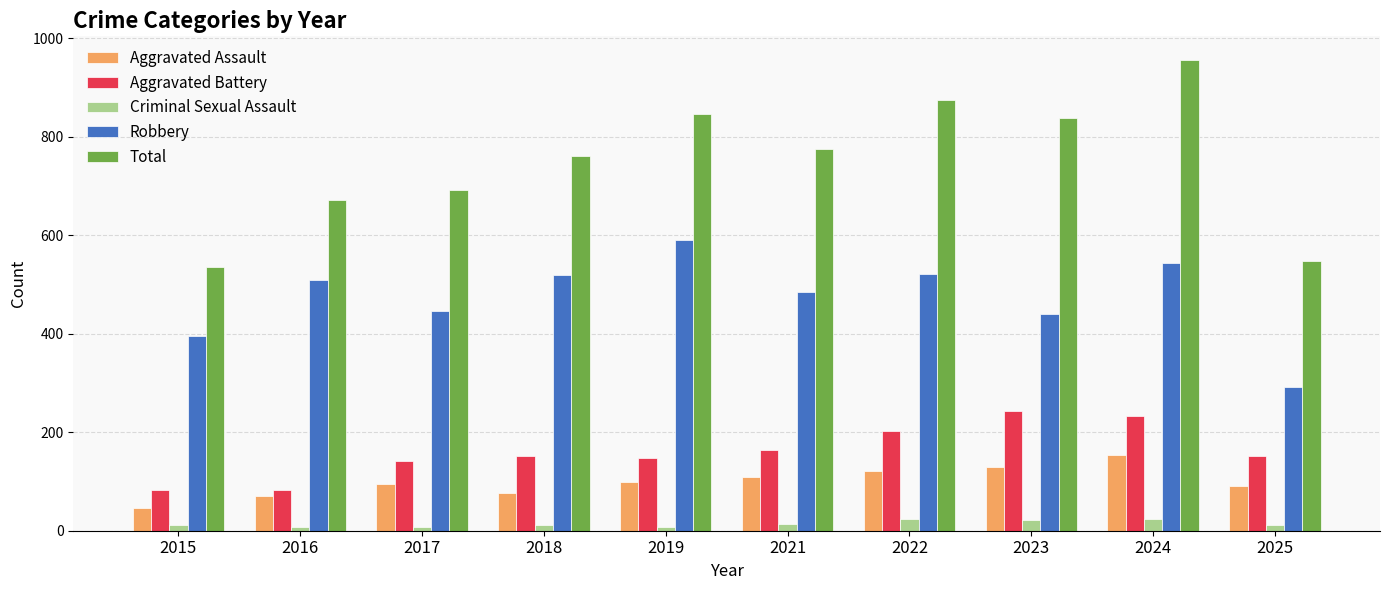

How many series are shown in this chart?

5